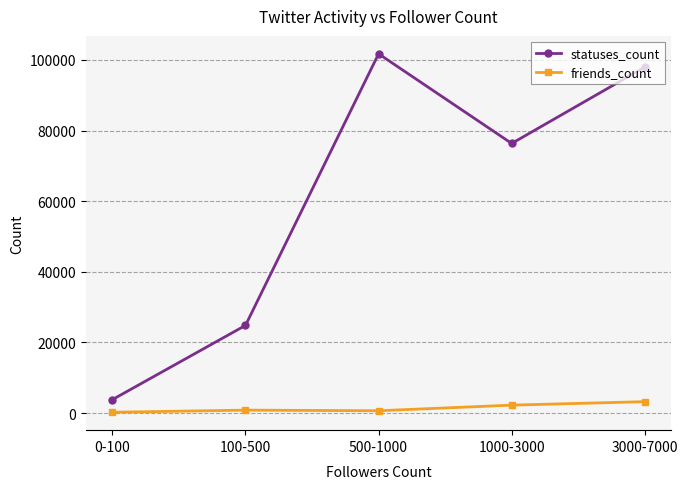

The value of statuses_count at 0-100 is 3802.4. True or false?

True